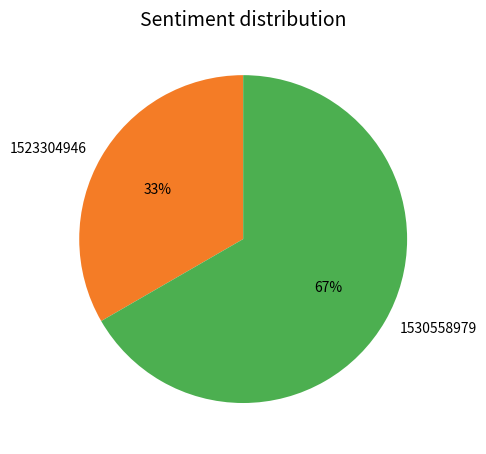

Count the number of slices in the pie.

2